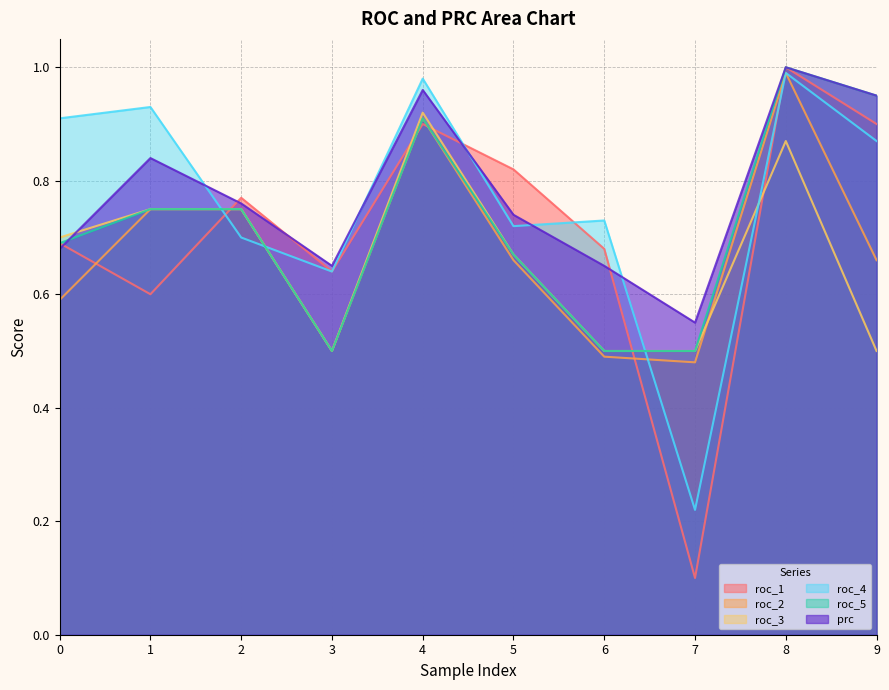

How many lines are shown in the chart?

6